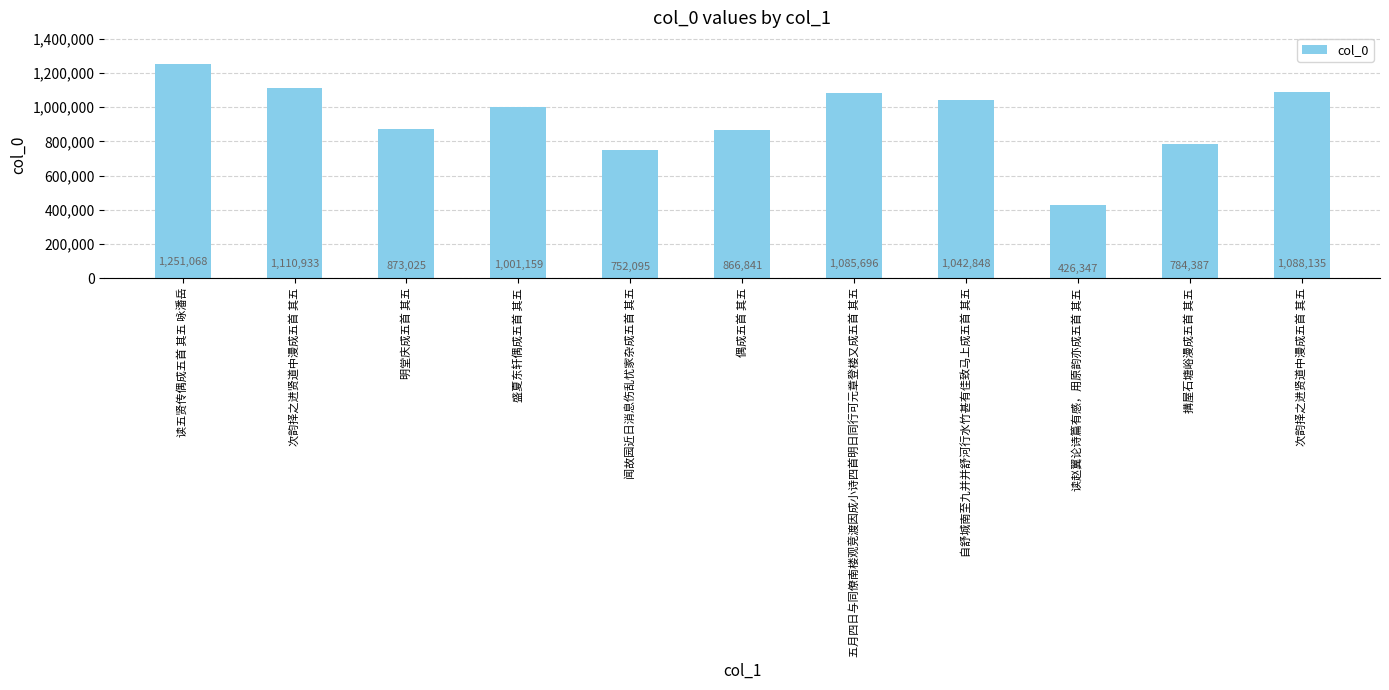

What is the average value?

934776